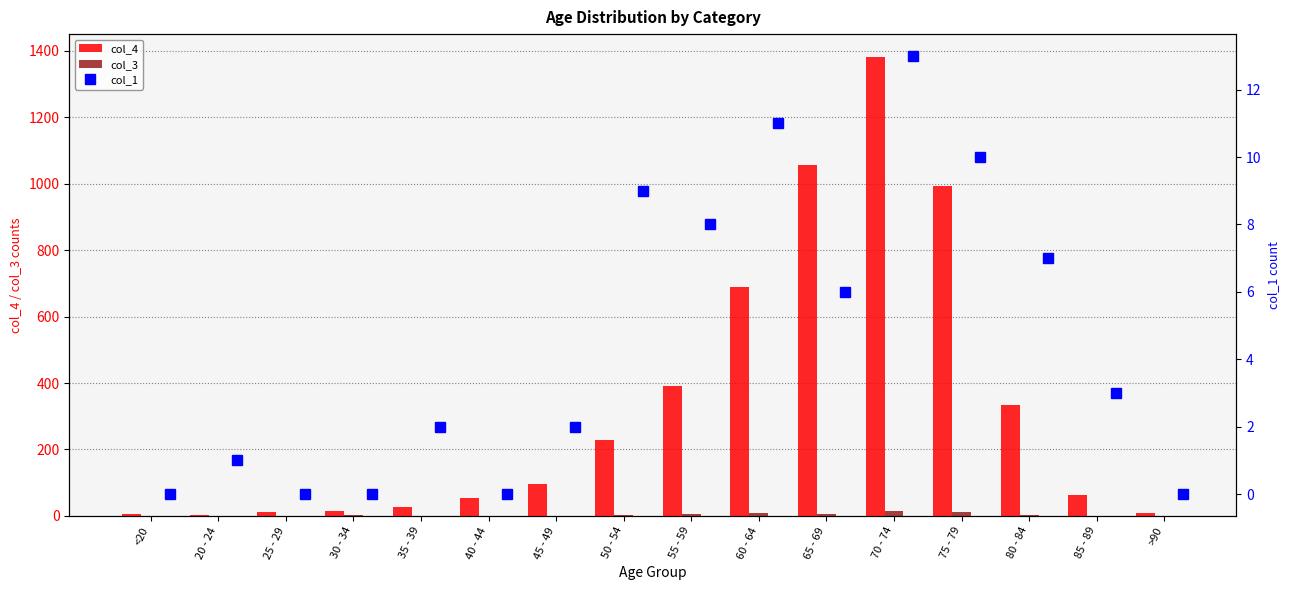

The col_4 series shows 13 at 85 - 89. True or false?

False